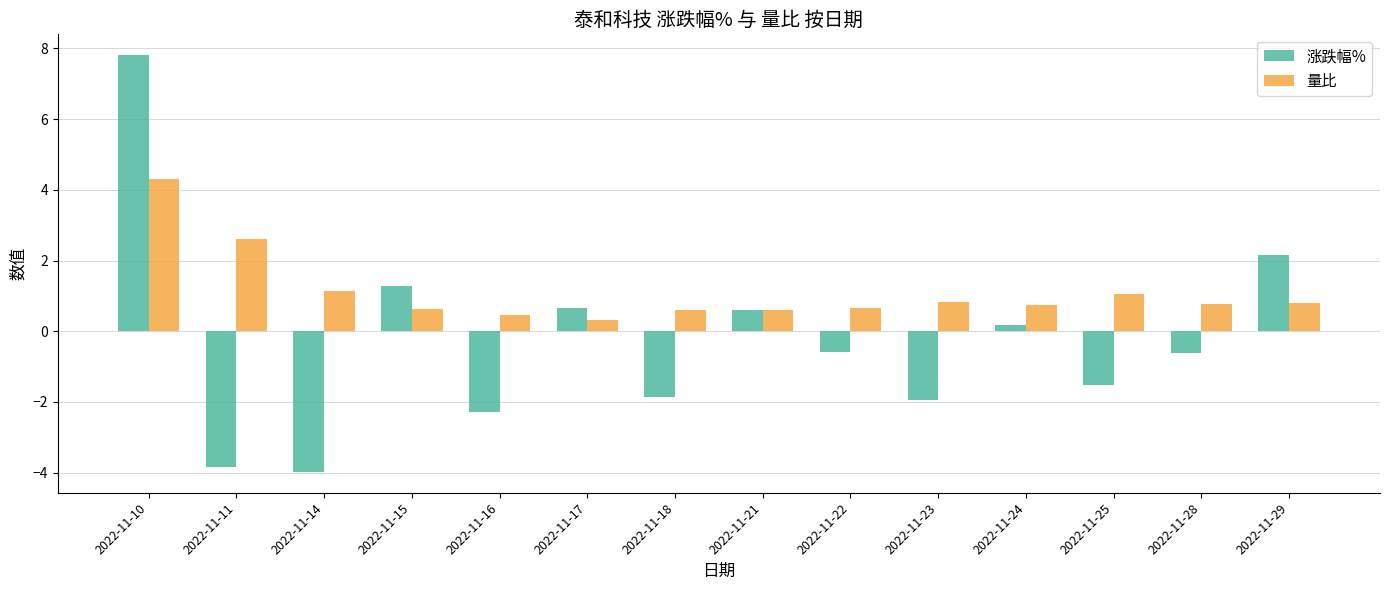

What is the sum of the 涨跌幅% values at 2022-11-14 and 2022-11-16?

-6.3